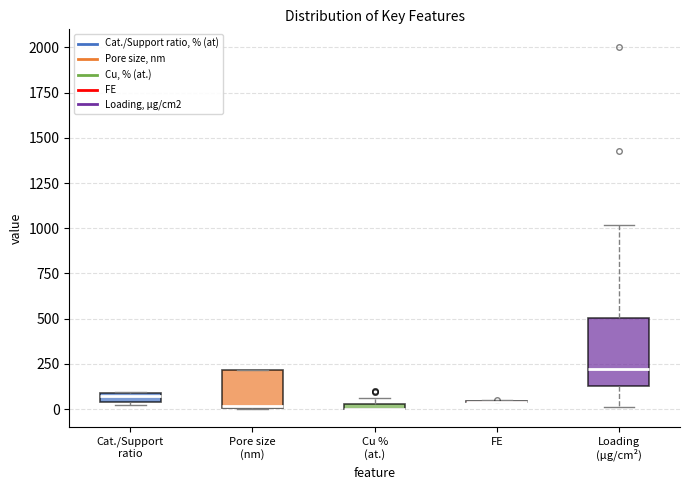

Where does the median line of the box for Loading (μg/cm²) sit on the y-axis? The values are not printed on the chart, so give them approximately, as read against the axis.

200